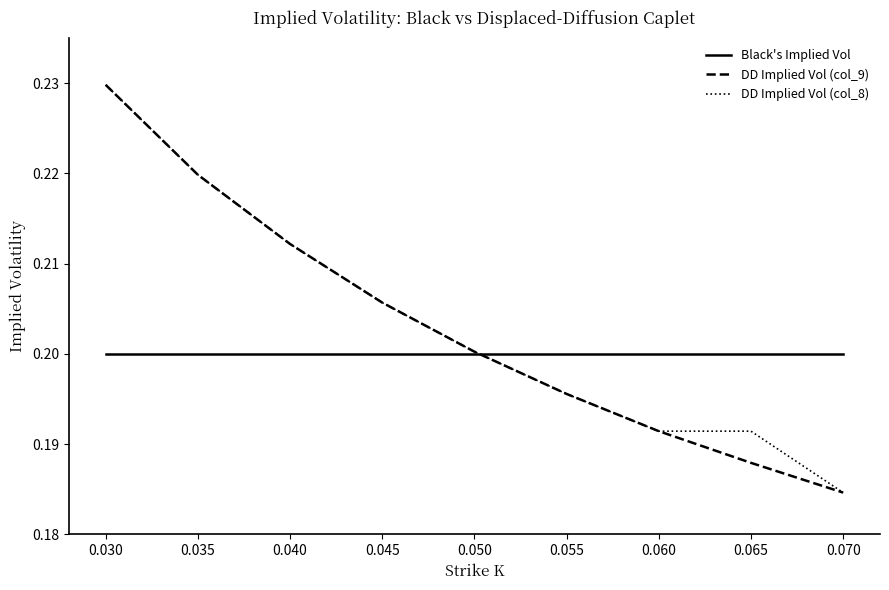

At which label is DD Implied Vol (col_9) closest to 0?

0.070